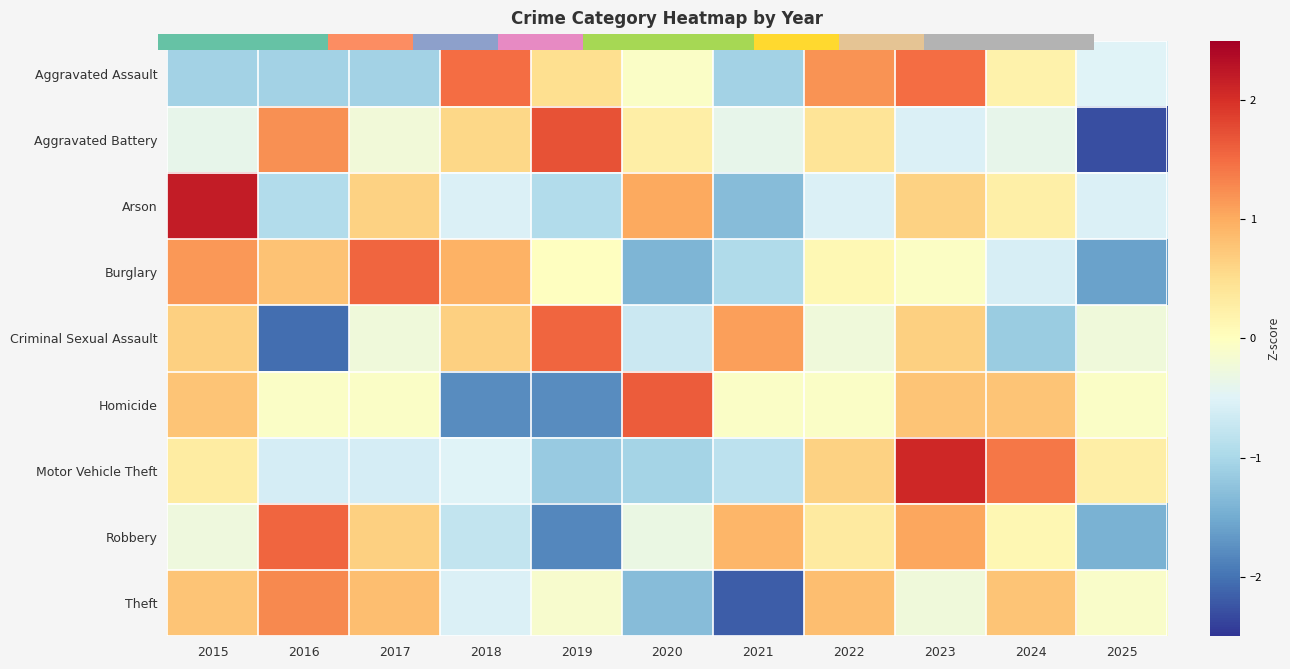

List the labels in order of Homicide value, smallest first.

2018, 2019, 2016, 2017, 2021, 2022, 2025, 2015, 2023, 2024, 2020